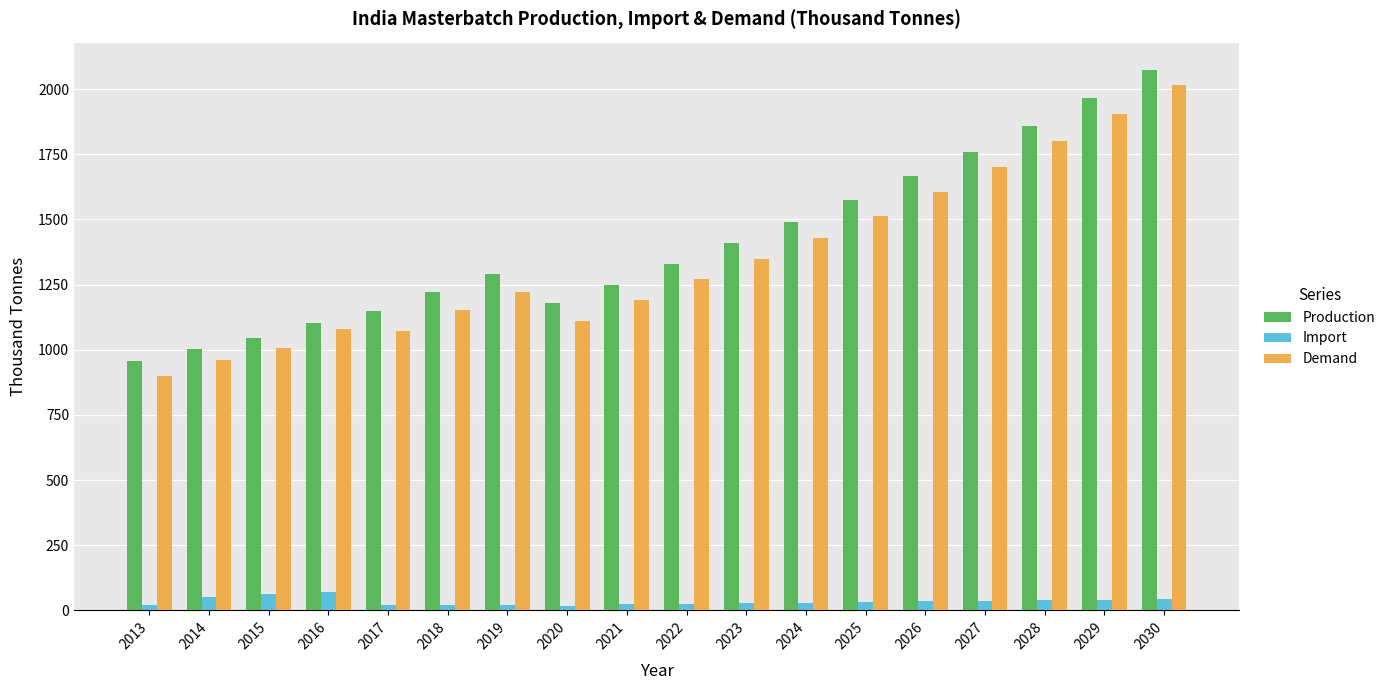

Is the value of Production at 2017 greater than the value of Demand at 2015?

Yes